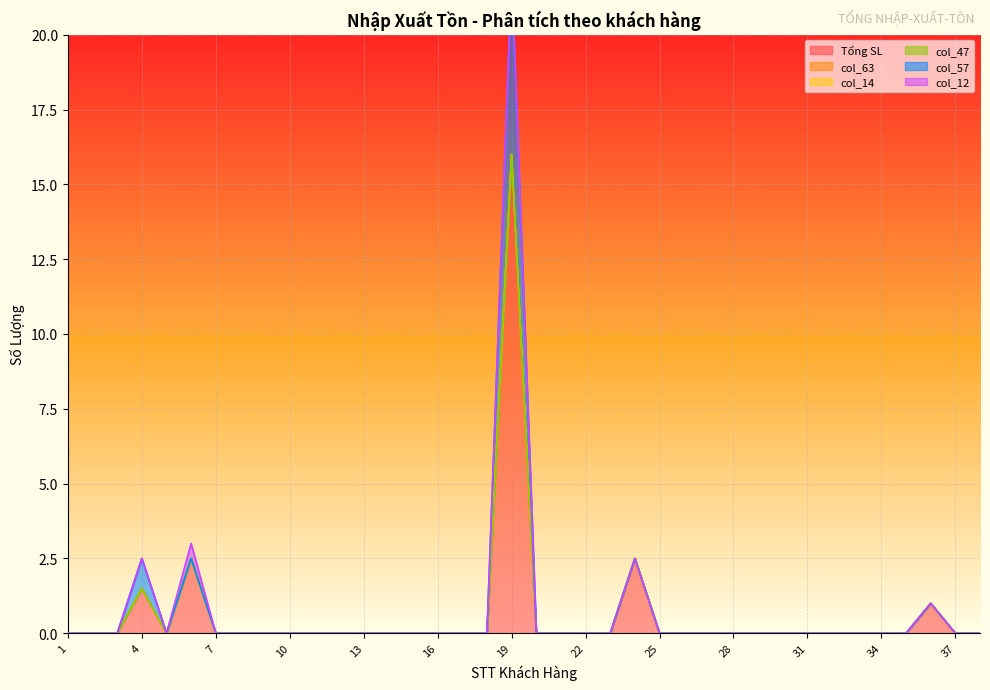

True or false: col_14 and col_47 cross at least once.

False